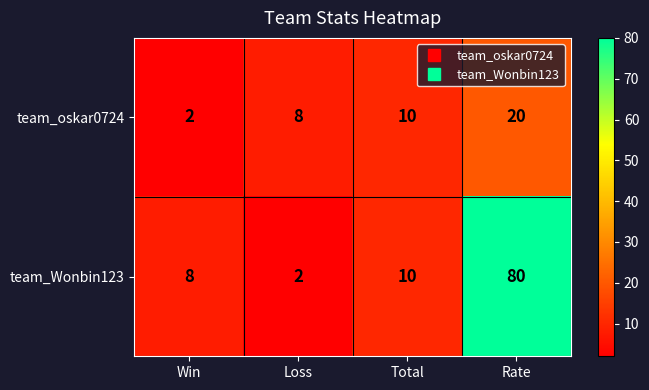

Reading left to right, transcribe all the data shown in this chart.

team_oskar0724: 2	8	10	20
team_Wonbin123: 8	2	10	80